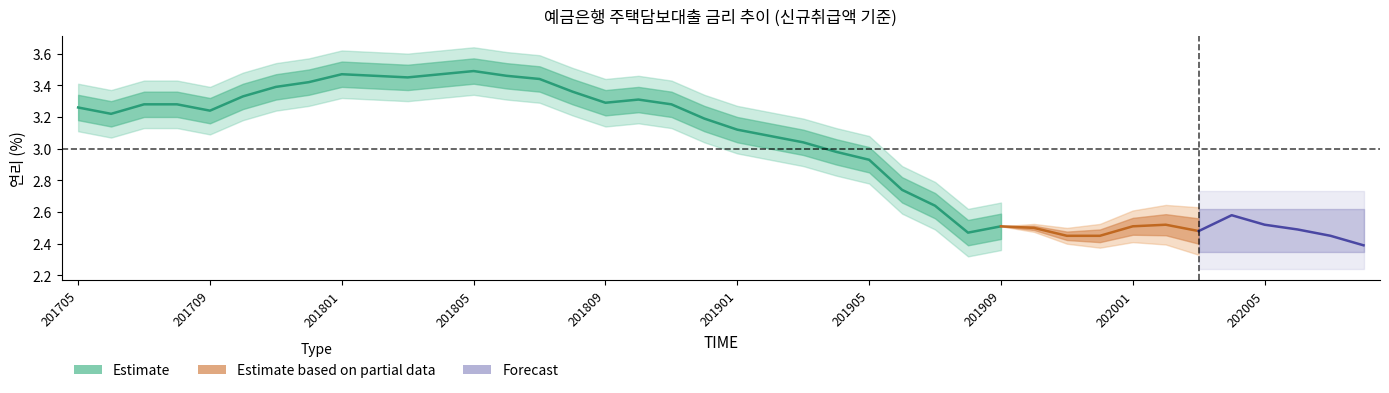

How many data points are above 3?

23